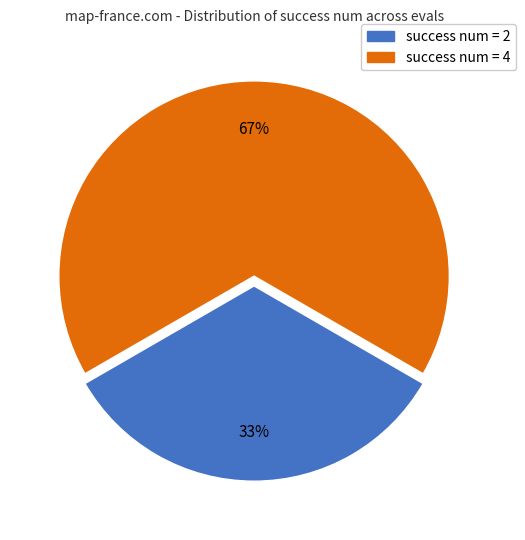

True or false: success num = 4 accounts for 67% of the total.

True